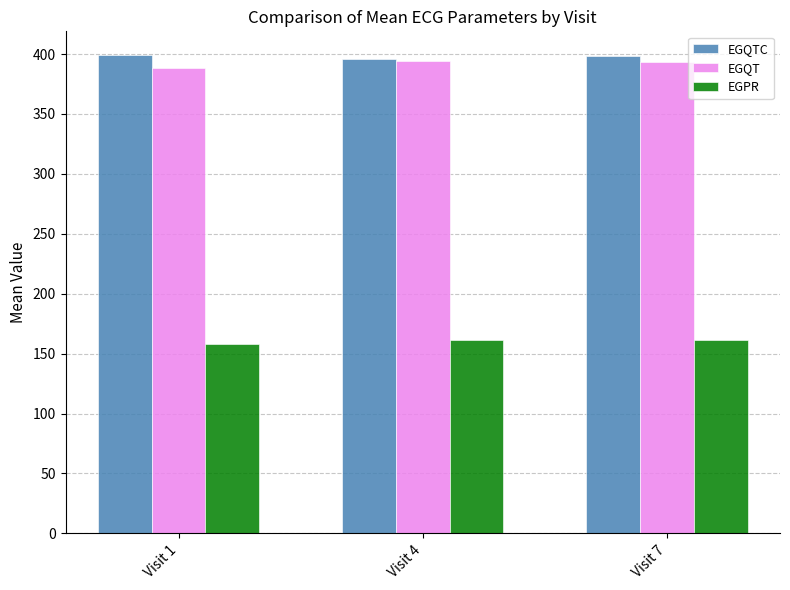

What is the average value of the EGPR series?

160